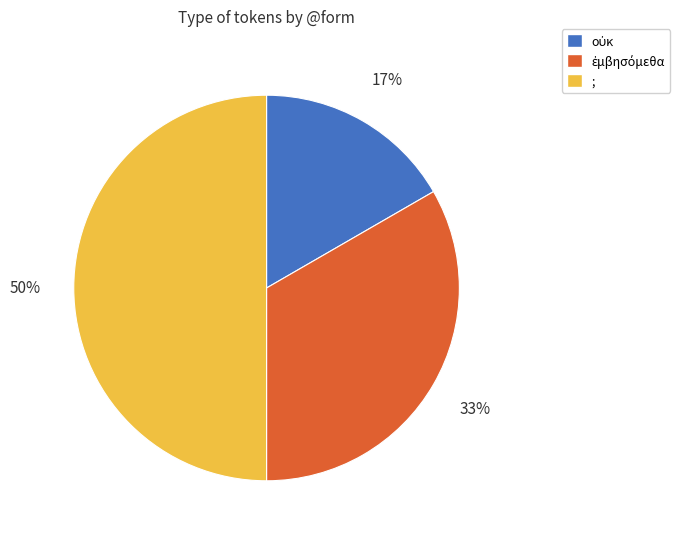

The ; slice represents 50% of the pie. True or false?

True